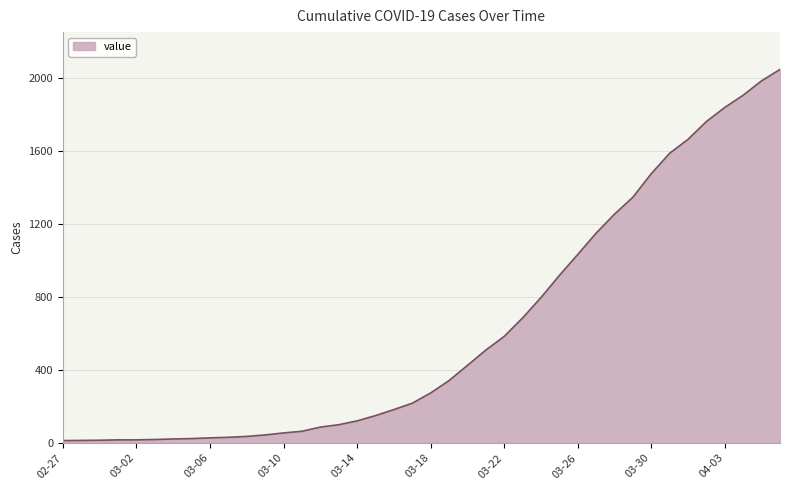

What is the greatest value displayed?

2047